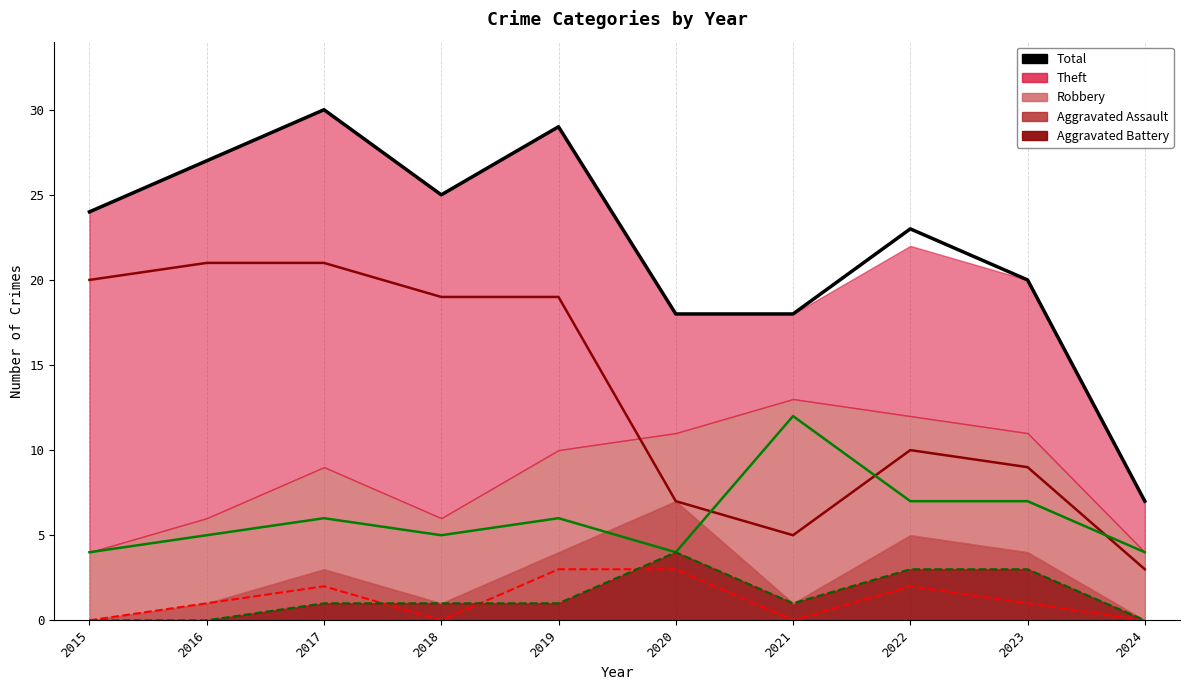

Where does the data first go above 24?

2016